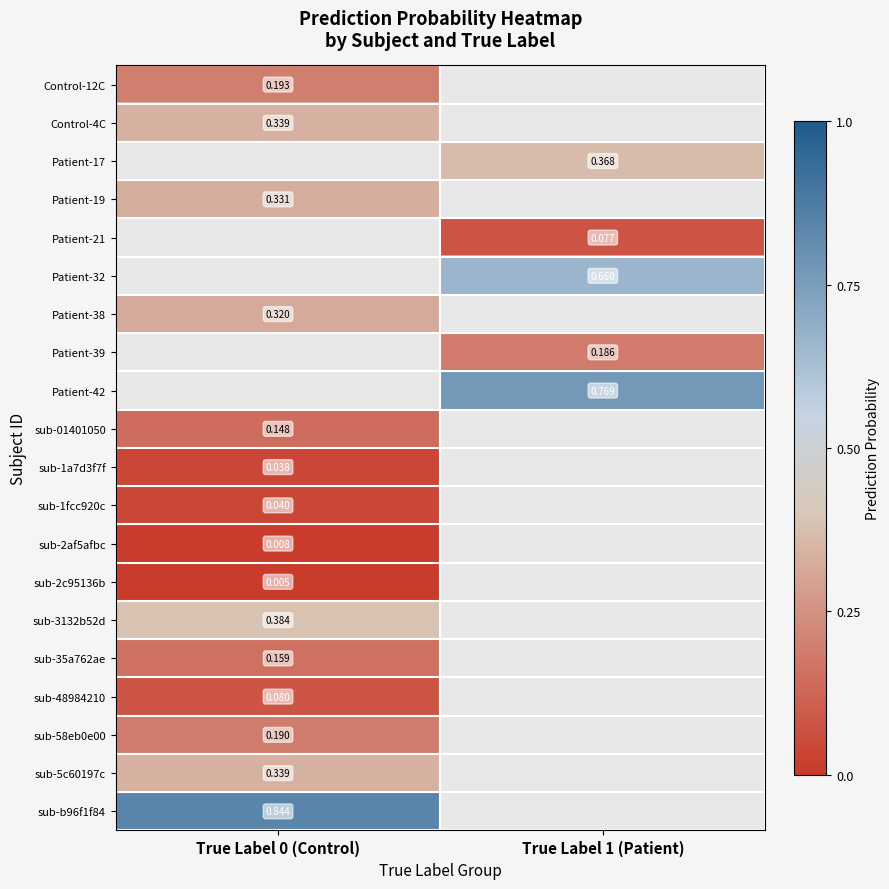

The value of sub-1a7d3f7f at True Label 0 (Control) is 0.0. True or false?

True